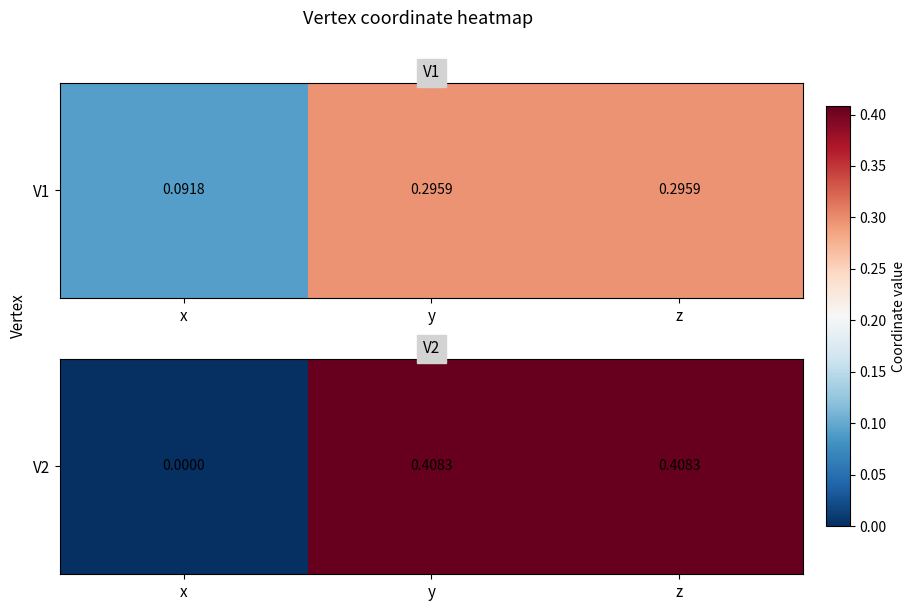

What is the difference between the maximum and minimum values?

0.4